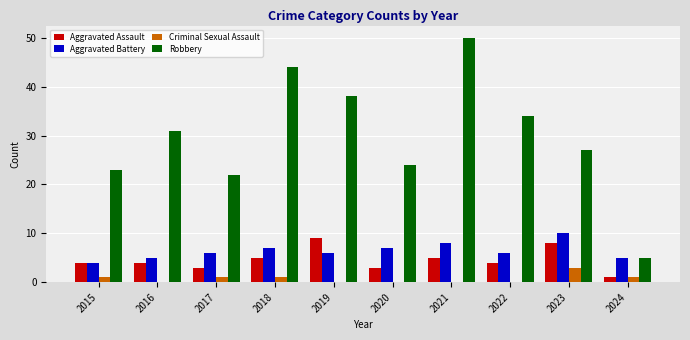

Which category has the highest value across all series?

2021